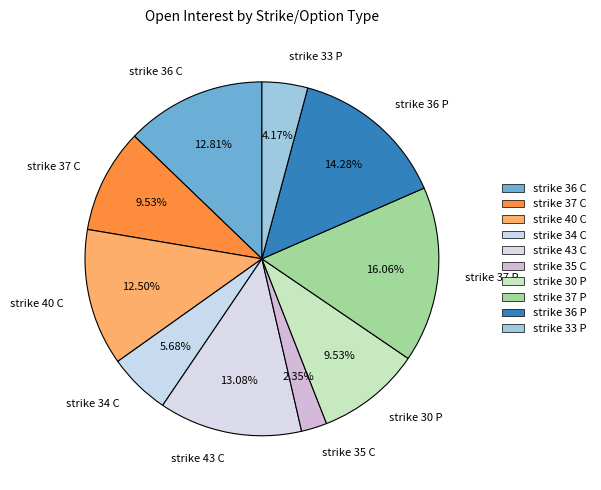

Approximately how many times larger is the value at strike 33 P compared to strike 34 C?

0.7